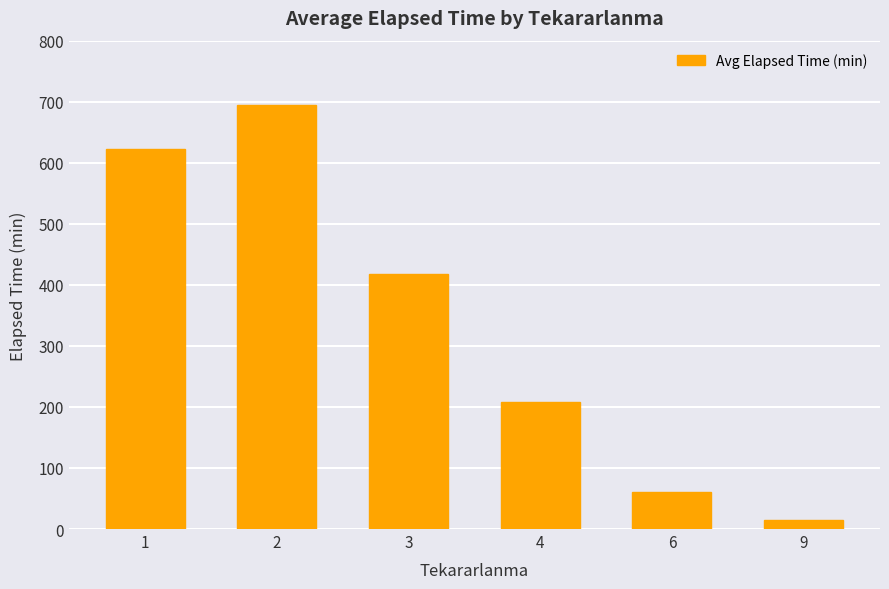

How many categories are shown in the chart?

6